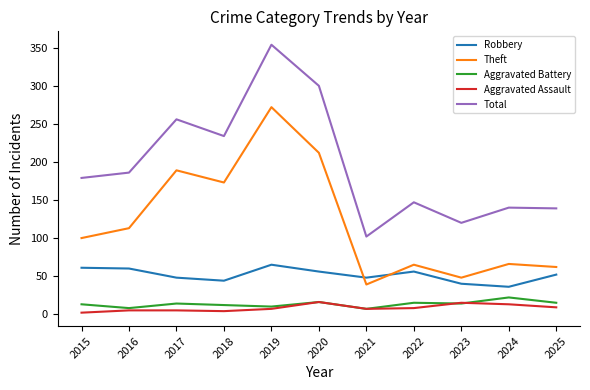

What is the sum of the Aggravated Assault values at 2020 and 2024?

29